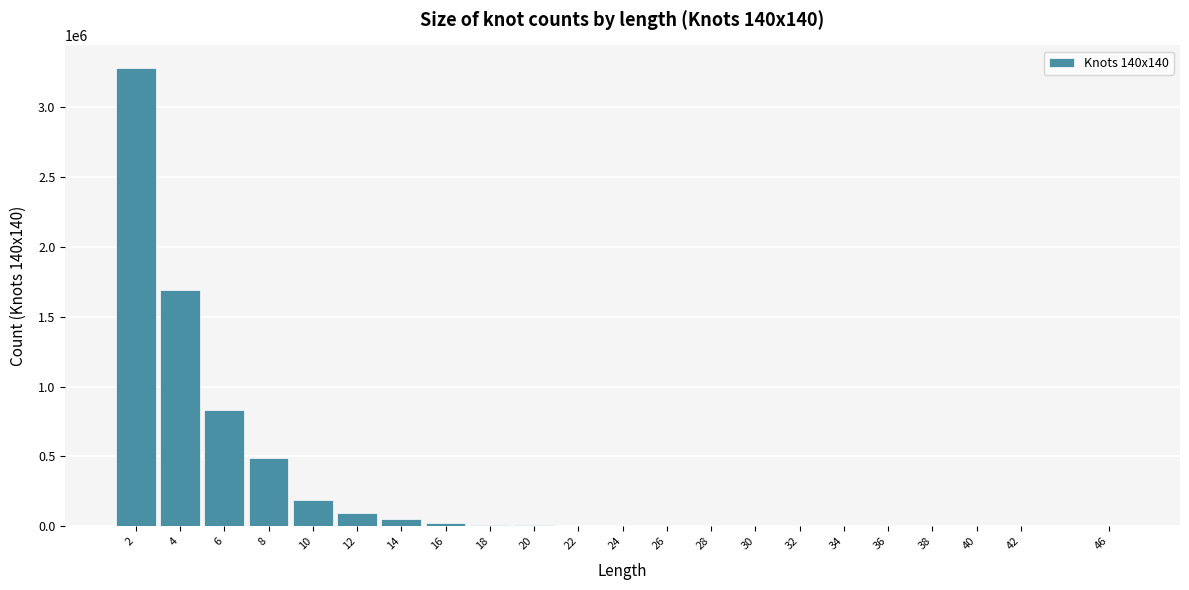

What is the sum of all values?

6671282